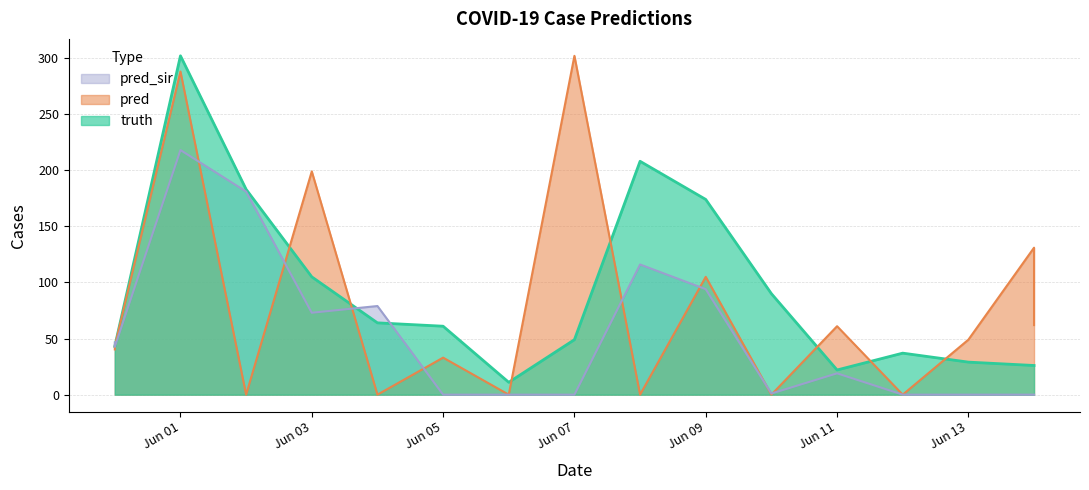

Which category has the lowest value in the pred_sir series?

Jun 05